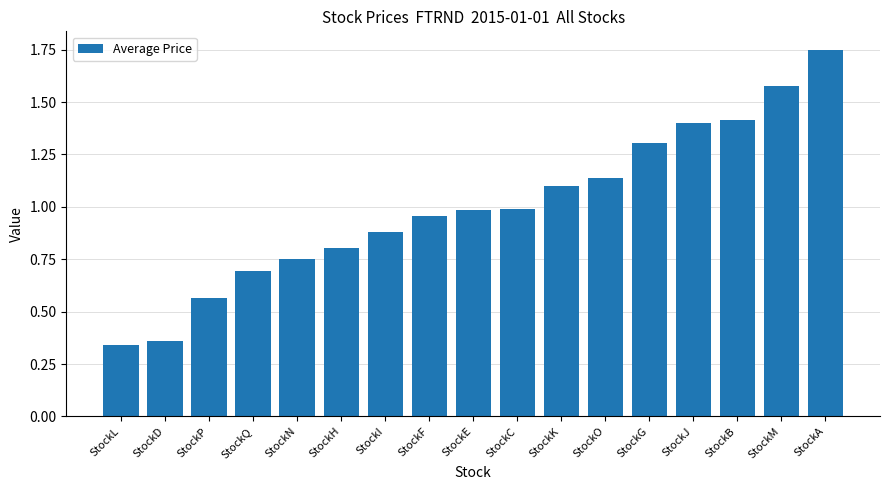

What is the difference between the maximum and minimum values?

1.4